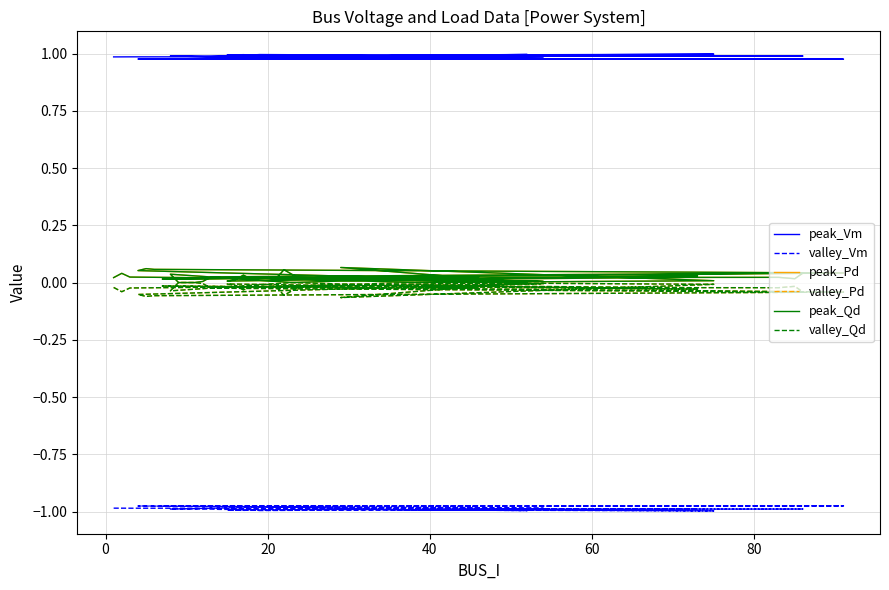

Does the chart display data point markers on the line(s)?

No